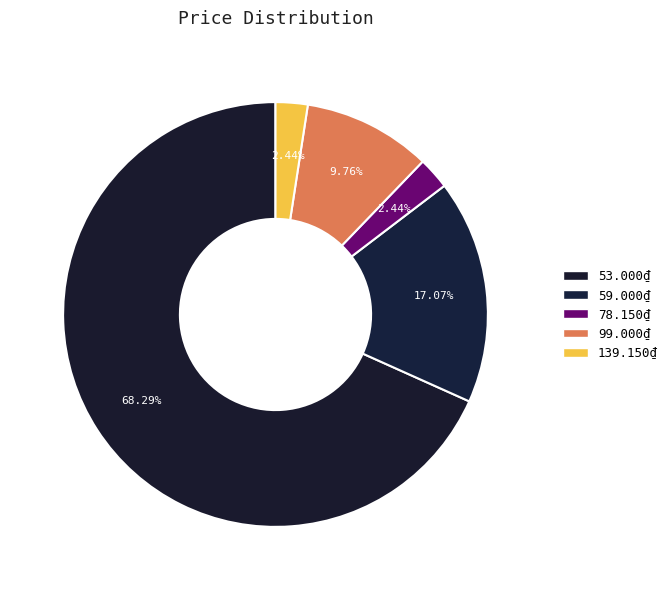

The 53.000₫ slice represents 68% of the pie. True or false?

True